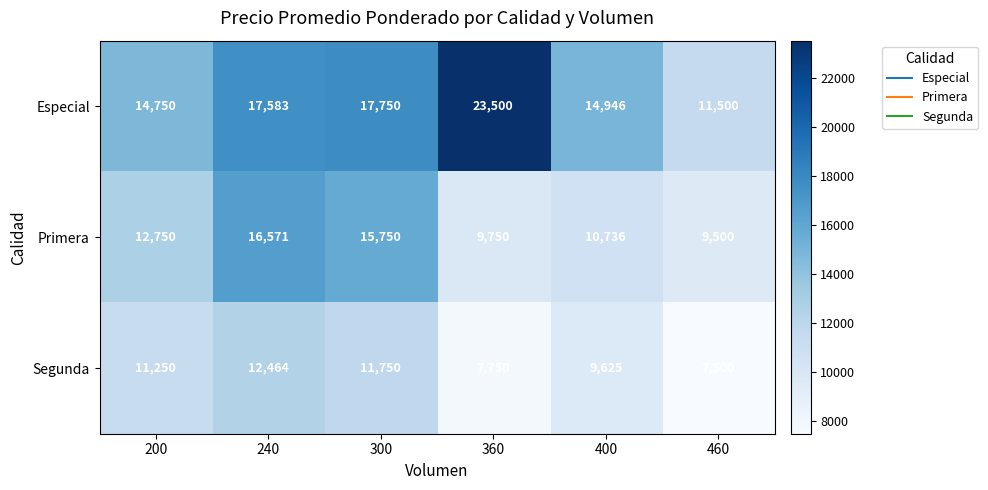

Reading left to right, what are all the values shown in this chart?

Especial: 200=14750	240=17583	300=17750	360=23500	400=14946	460=11500
Primera: 200=12750	240=16571	300=15750	360=9750	400=10736	460=9500
Segunda: 200=11250	240=12464	300=11750	360=7750	400=9625	460=7500